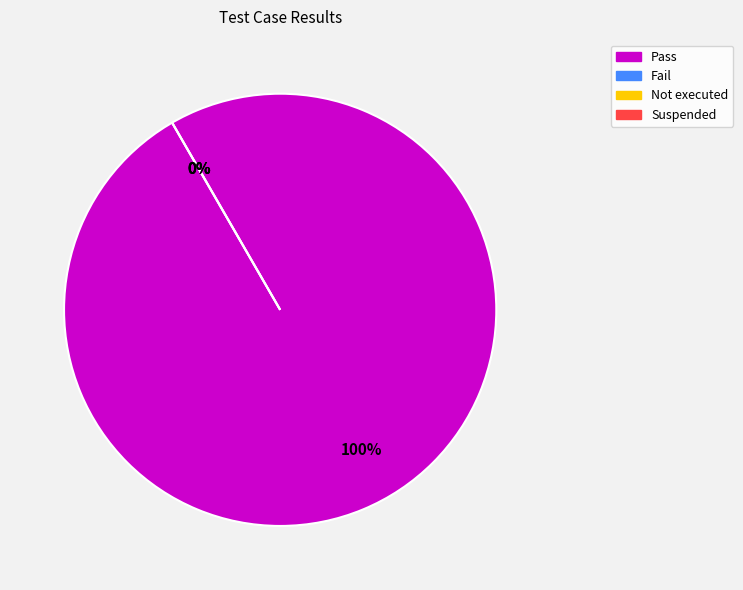

Count the number of slices in the pie.

4